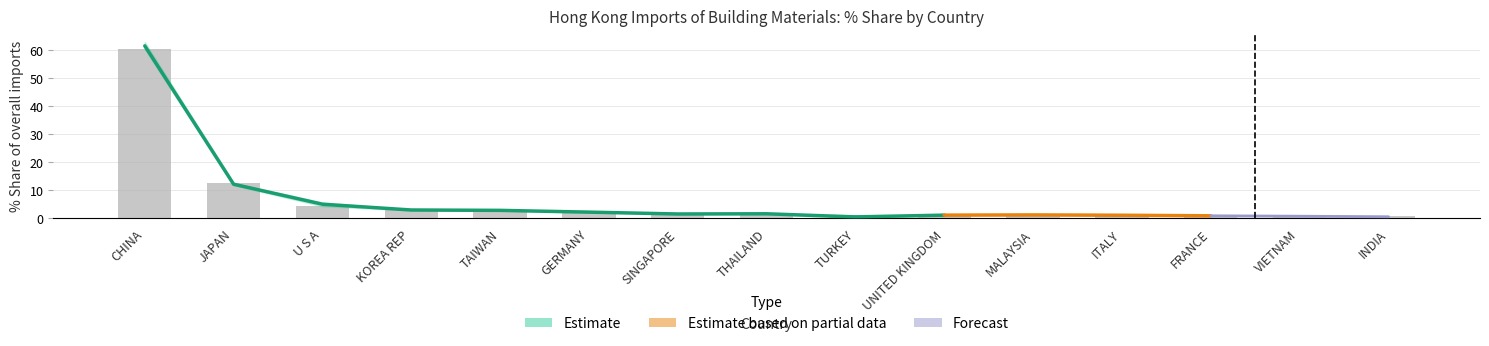

What is the lowest value of the 201712_Share series?

0.6